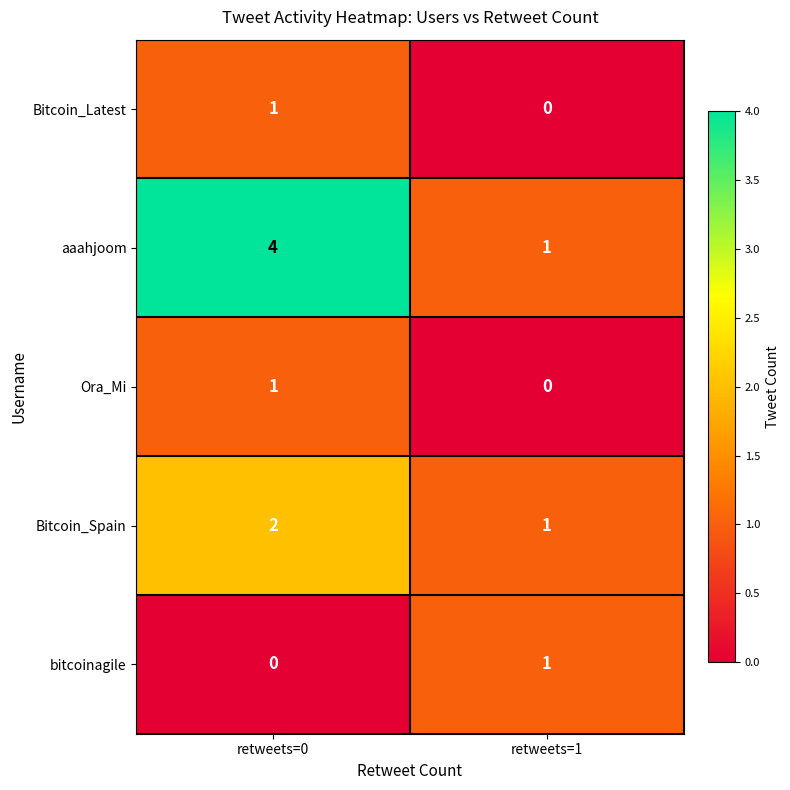

Which series has the largest total across all categories?

aaahjoom